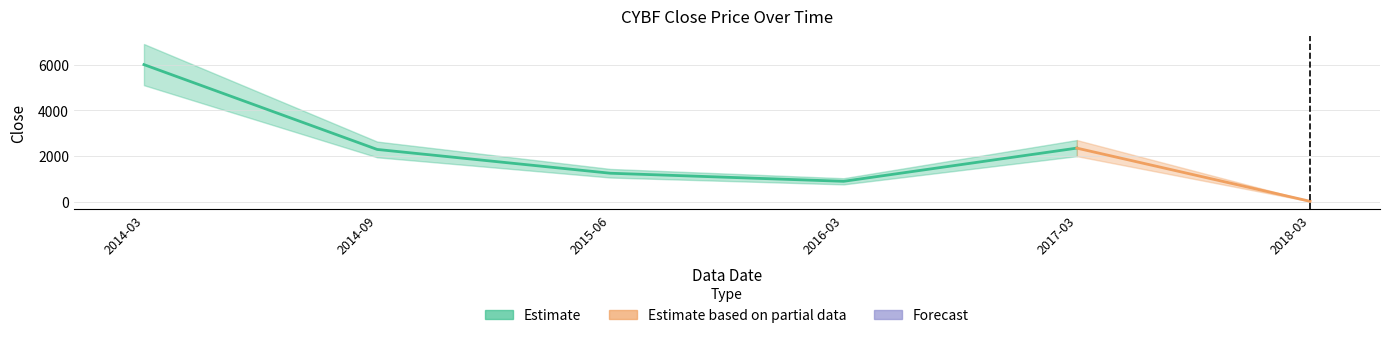

Where does the data first go above 2290?

2014-03